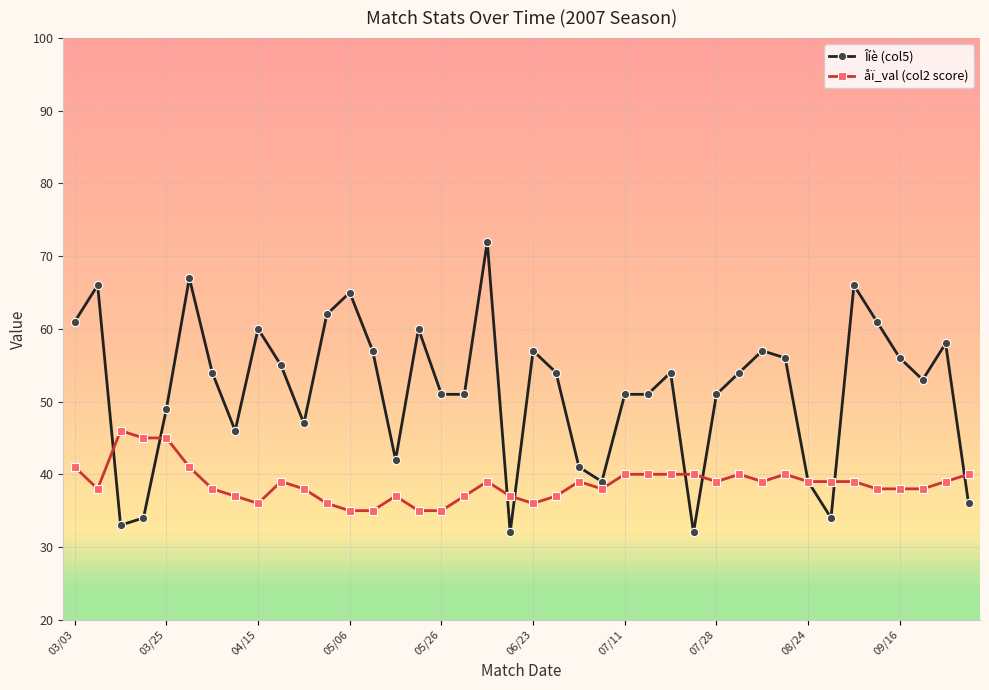

True or false: åï_val (col2 score) has more than 2 points higher than both neighbors.

True